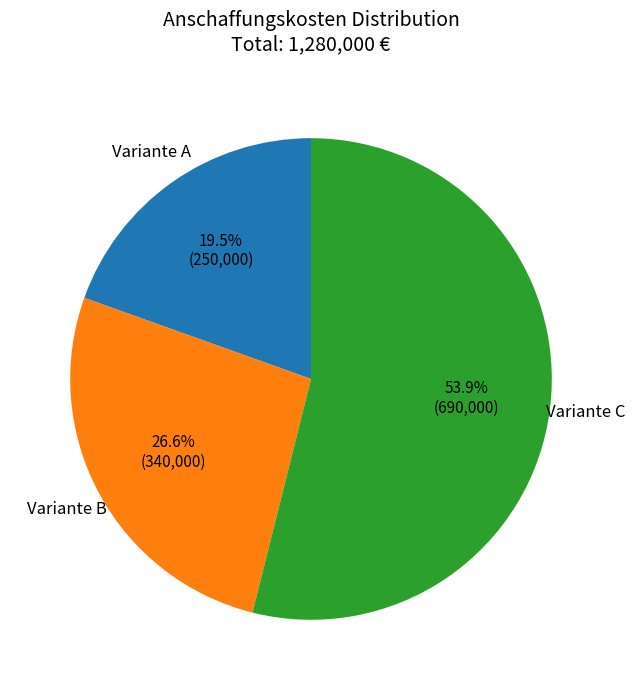

To the nearest percent, what is the difference between the largest and smallest slice percentages?

34%